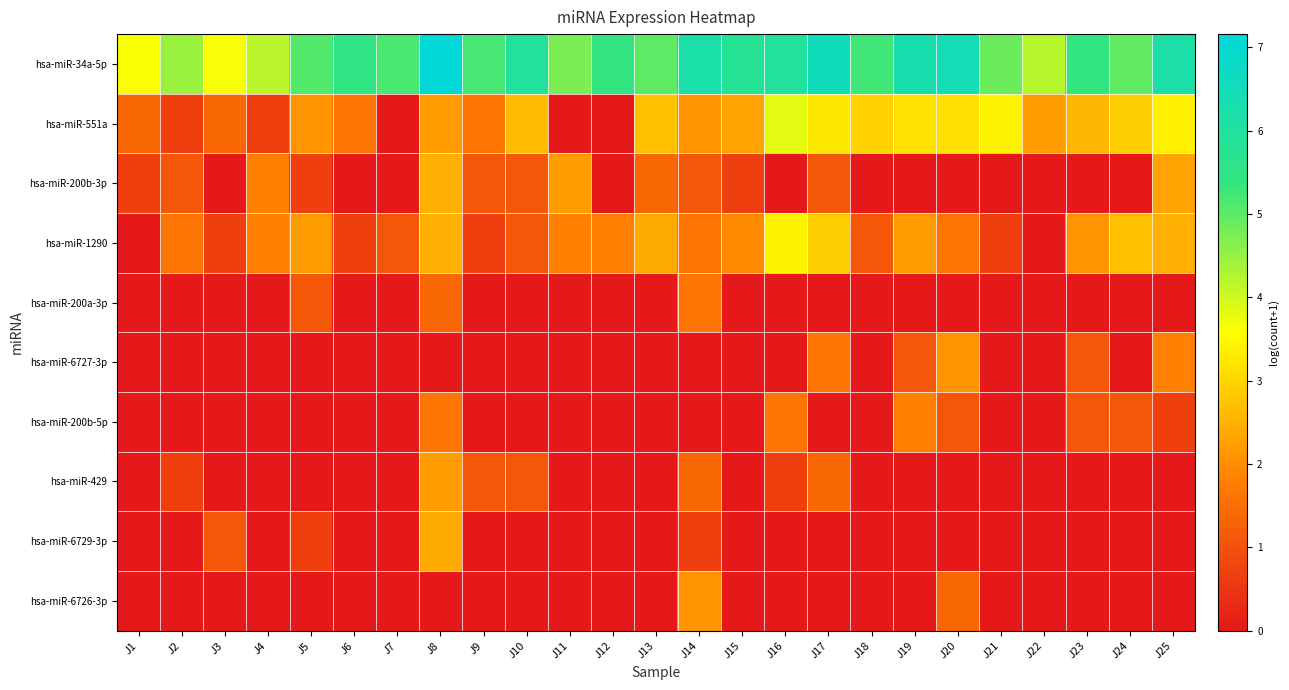

Count the number of categories in the chart.

25